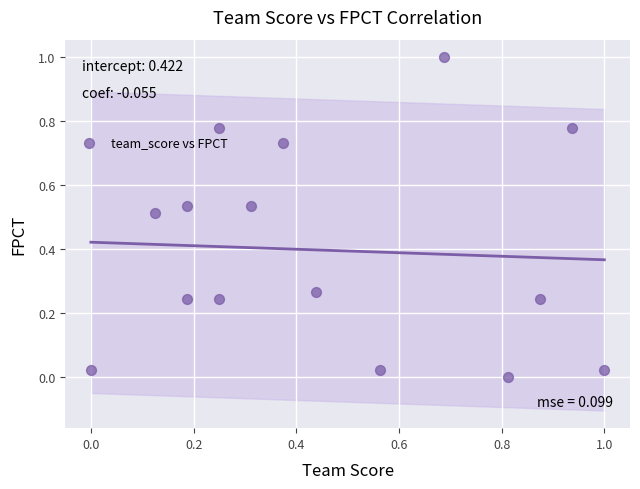

What is the range of Y values (max minus min)?

1.0